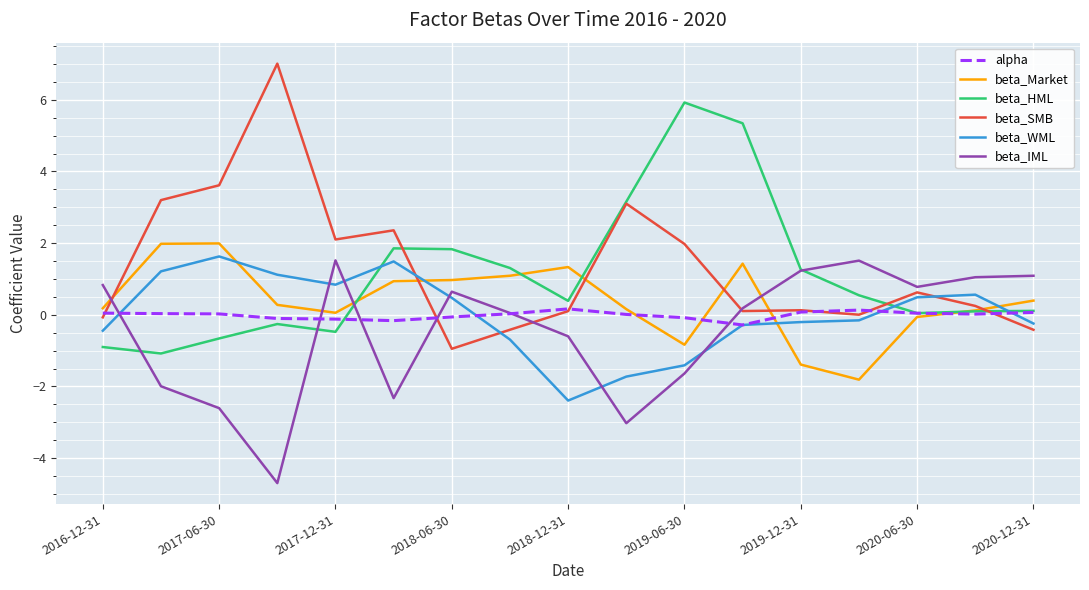

Which series ends up on top after the final intersection of beta_Market and beta_IML?

beta_IML